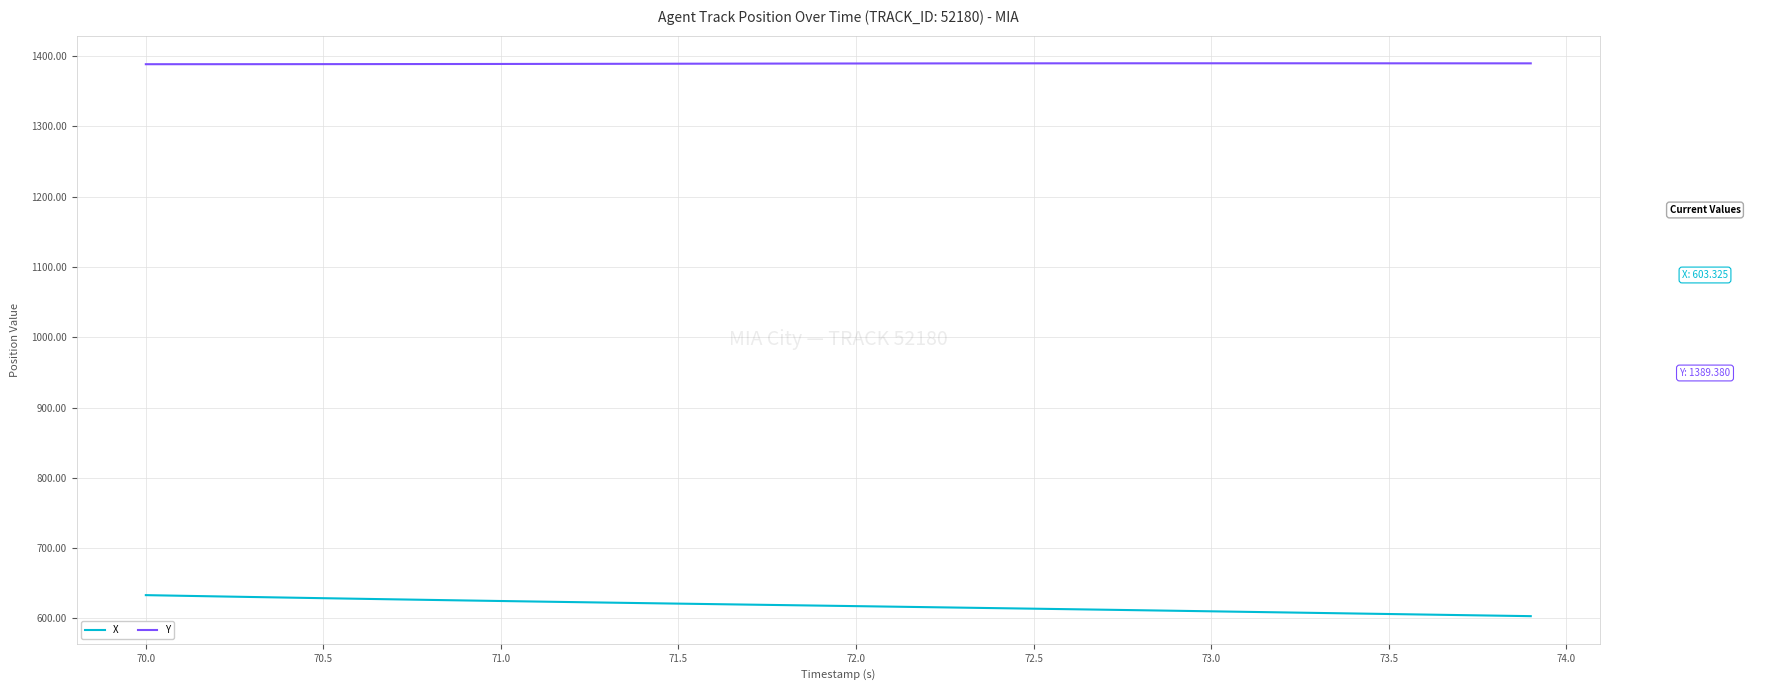

List the series in order of their peak value, lowest first.

X, Y